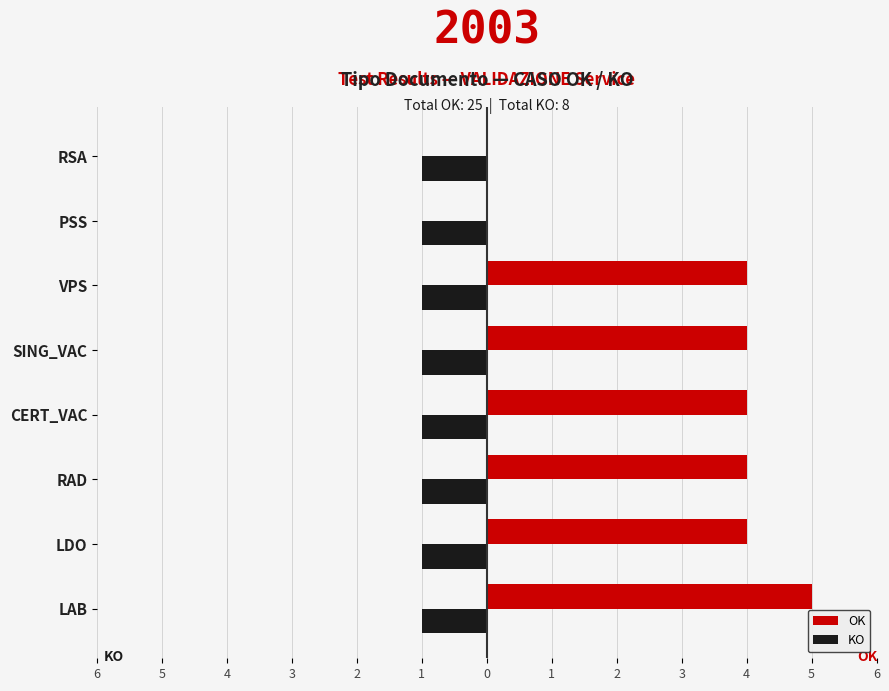

What are all the series names shown in the legend?

OK, KO